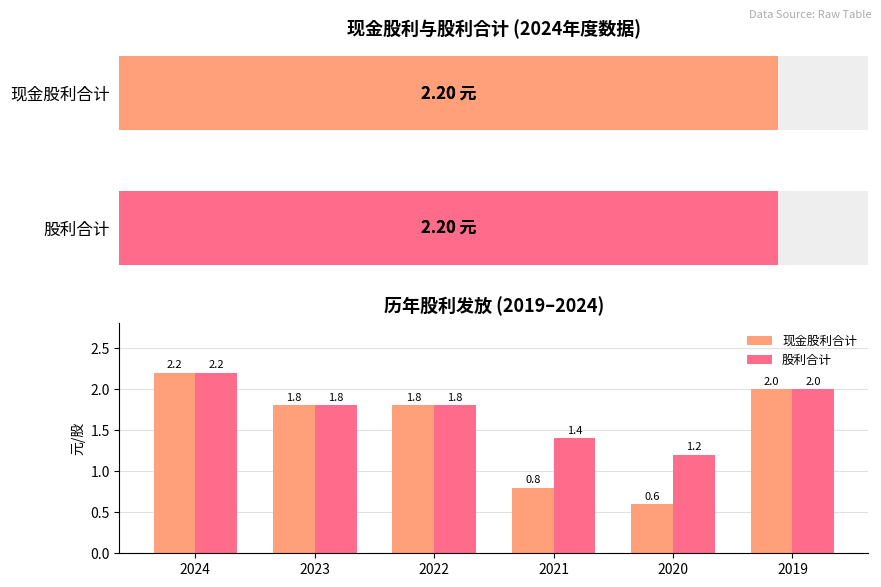

The 现金股利合计 series shows 2.0 at 2019. True or false?

True